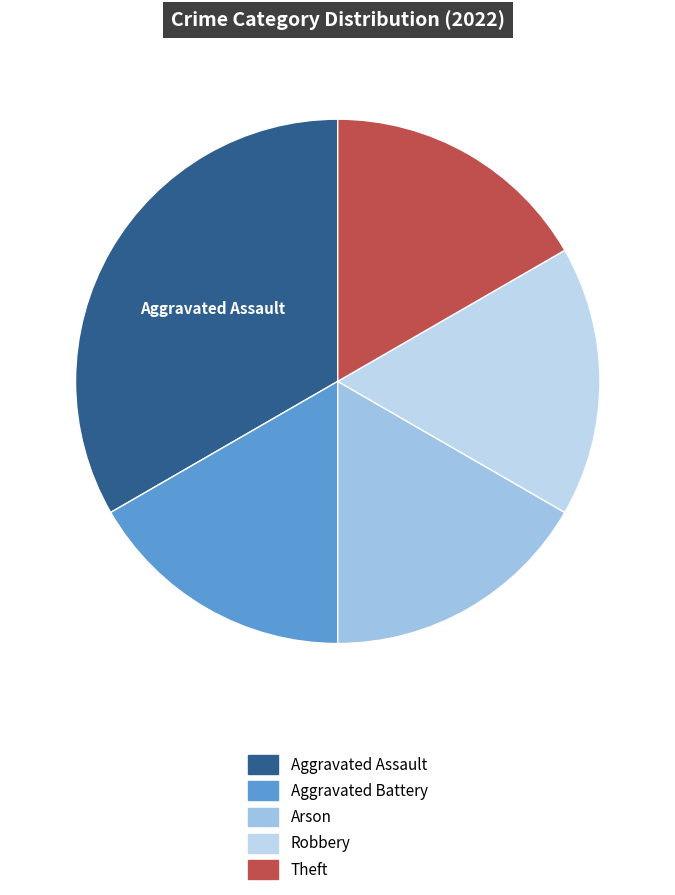

Rank the categories by value from highest to lowest.

Aggravated Assault, Aggravated Battery, Arson, Robbery, Theft